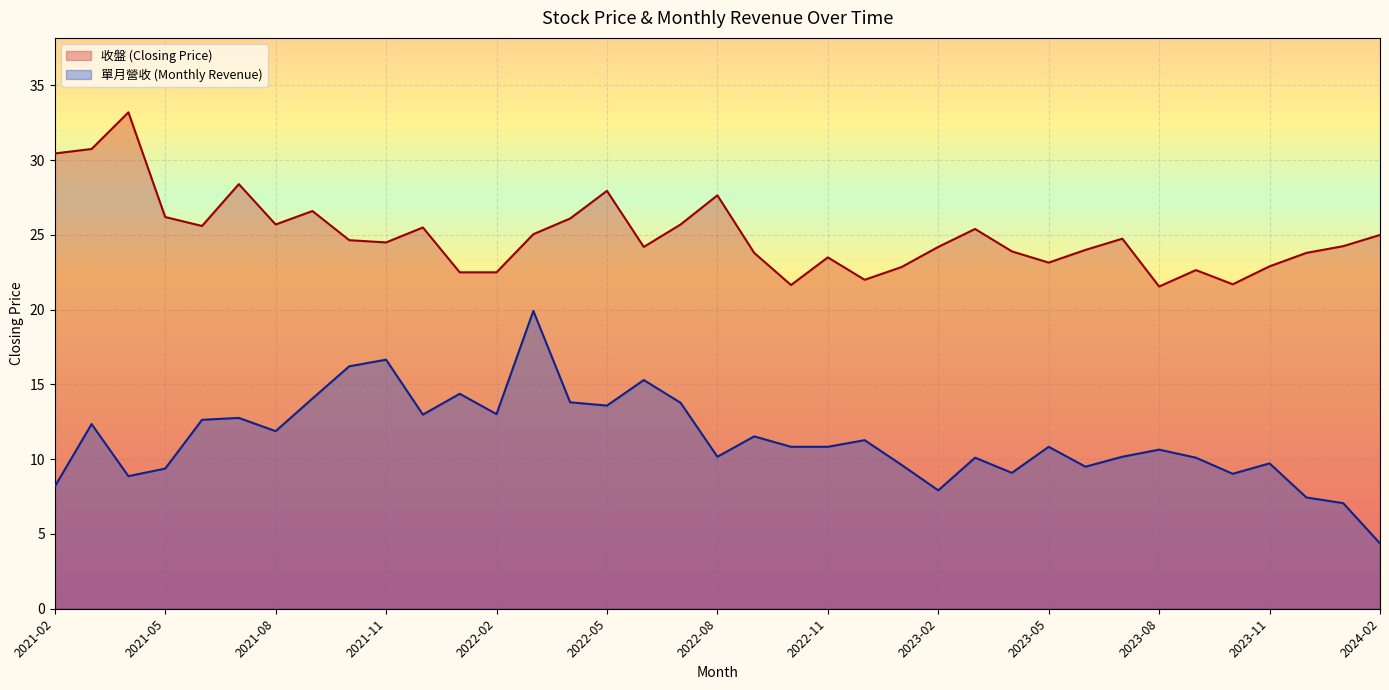

True or false: 單月營收 and 收盤 cross at least once.

False